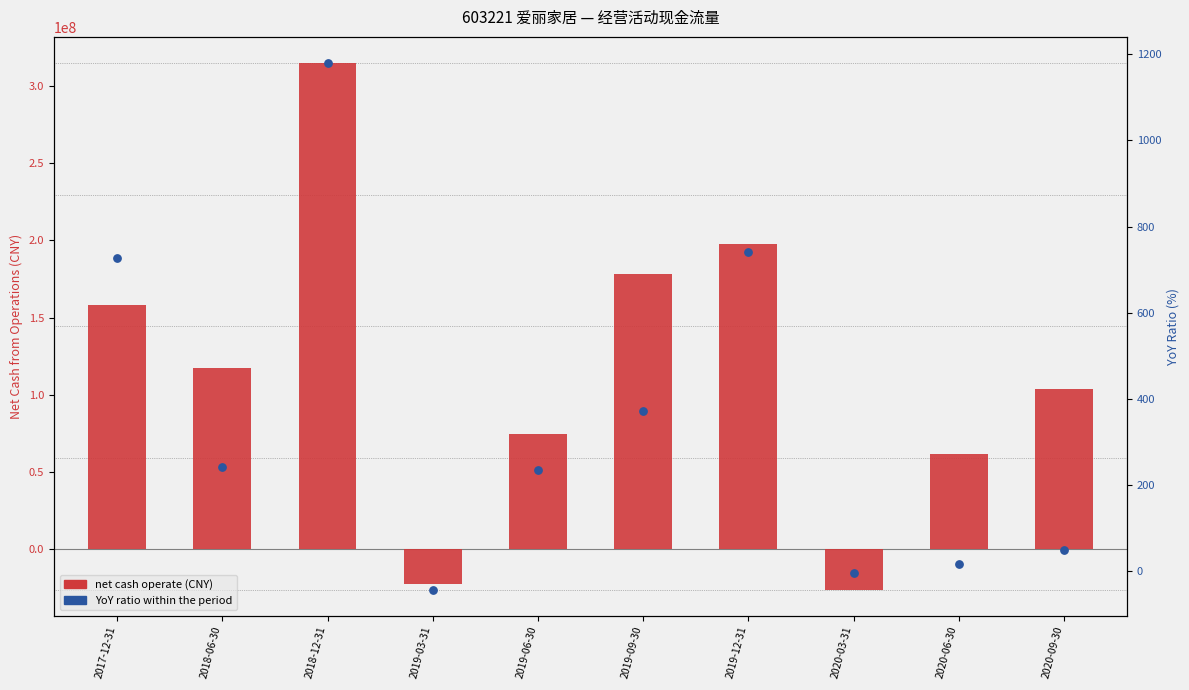

Which series contains the lowest Y value?

Net Cash Operate (CNY)